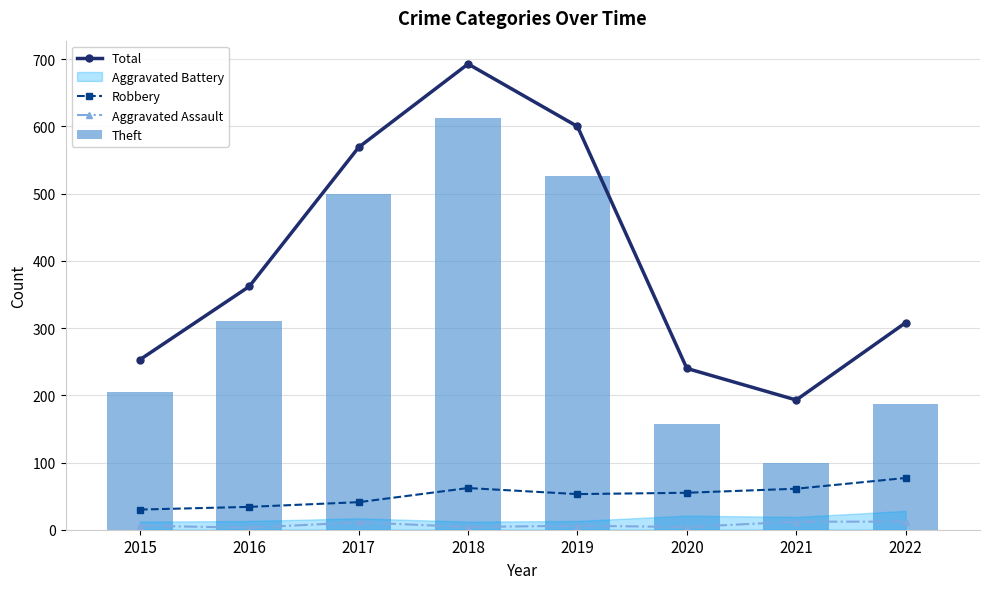

Is it true that Robbery equals 52 at 2016?

False